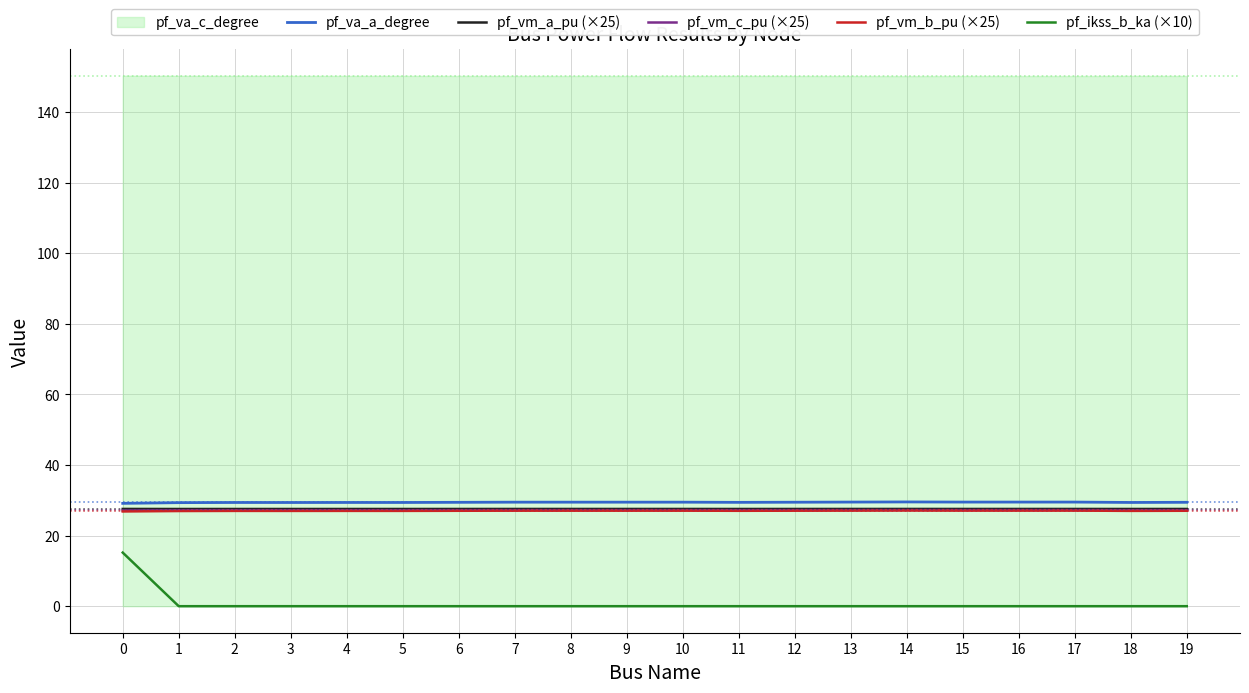

How many categories are shown in the chart?

20